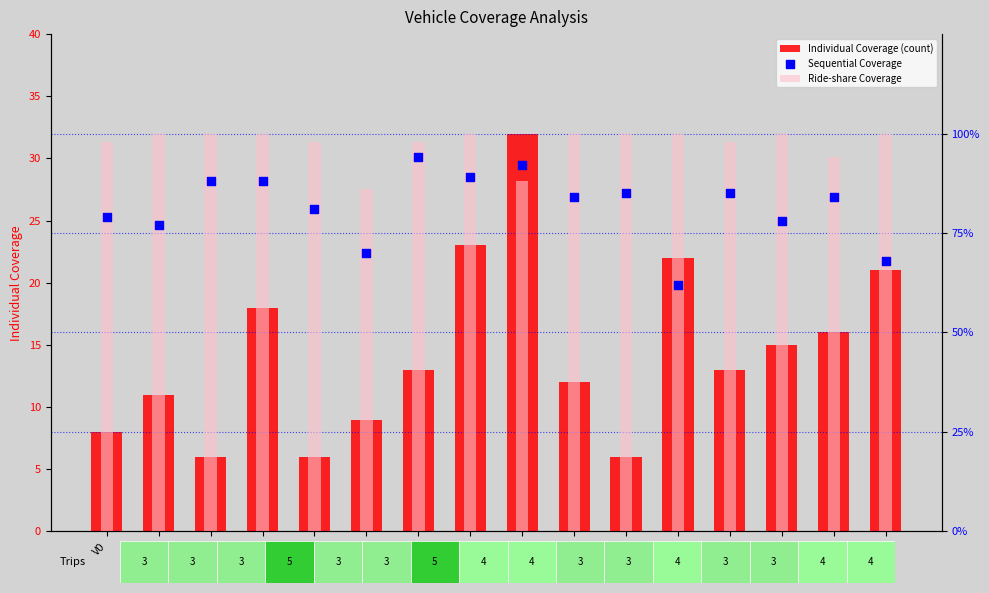

Which series reaches the minimum Y coordinate?

Individual Coverage (count)